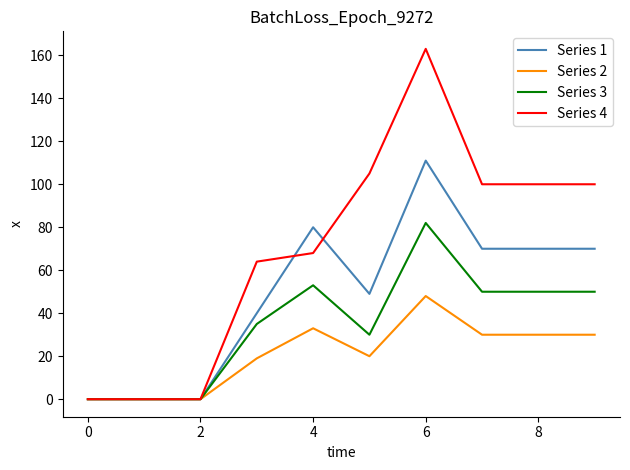

What is the maximum value for Series 2?

48